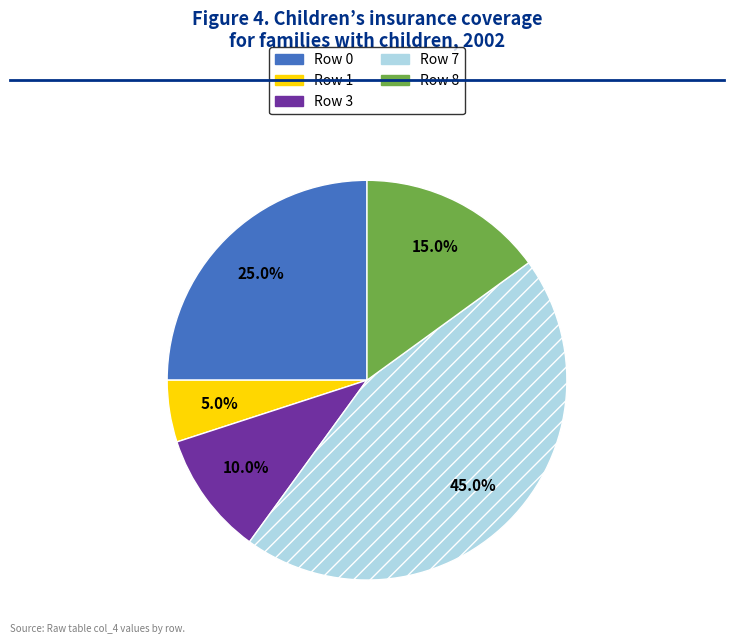

Is there any slice that represents more than half of the pie?

No